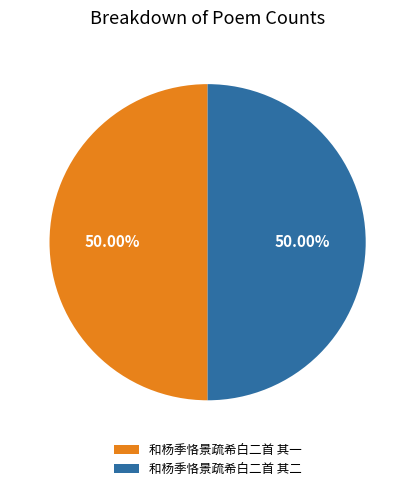

Is the sum of 和杨季恪景疏希白二首 其二 and 和杨季恪景疏希白二首 其一 greater than half?

Yes